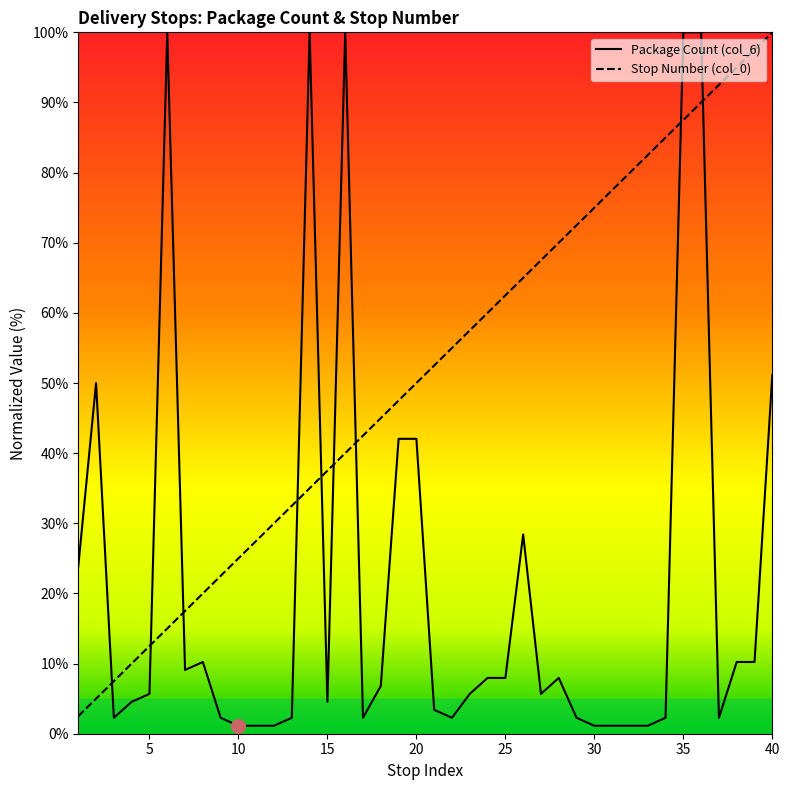

What is the sum of all Package Count (col_6) values?

863.6